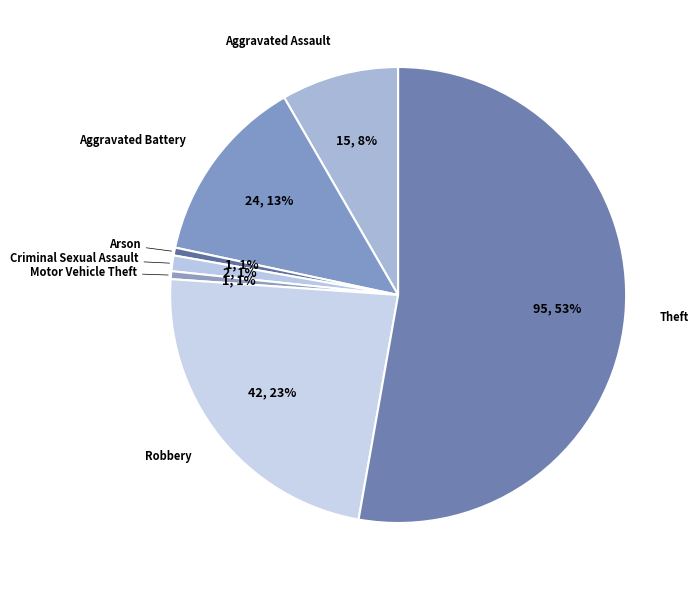

What percentage is the Aggravated Battery slice, to the nearest percent?

13%